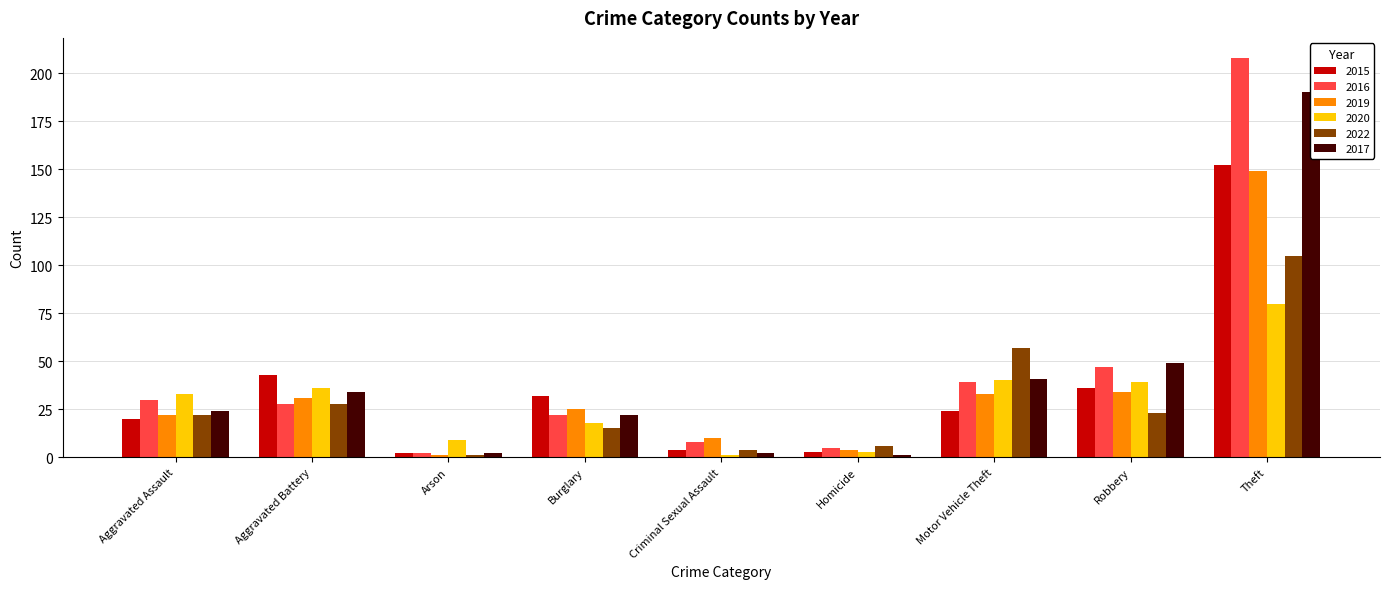

How many bars are there in total?

54